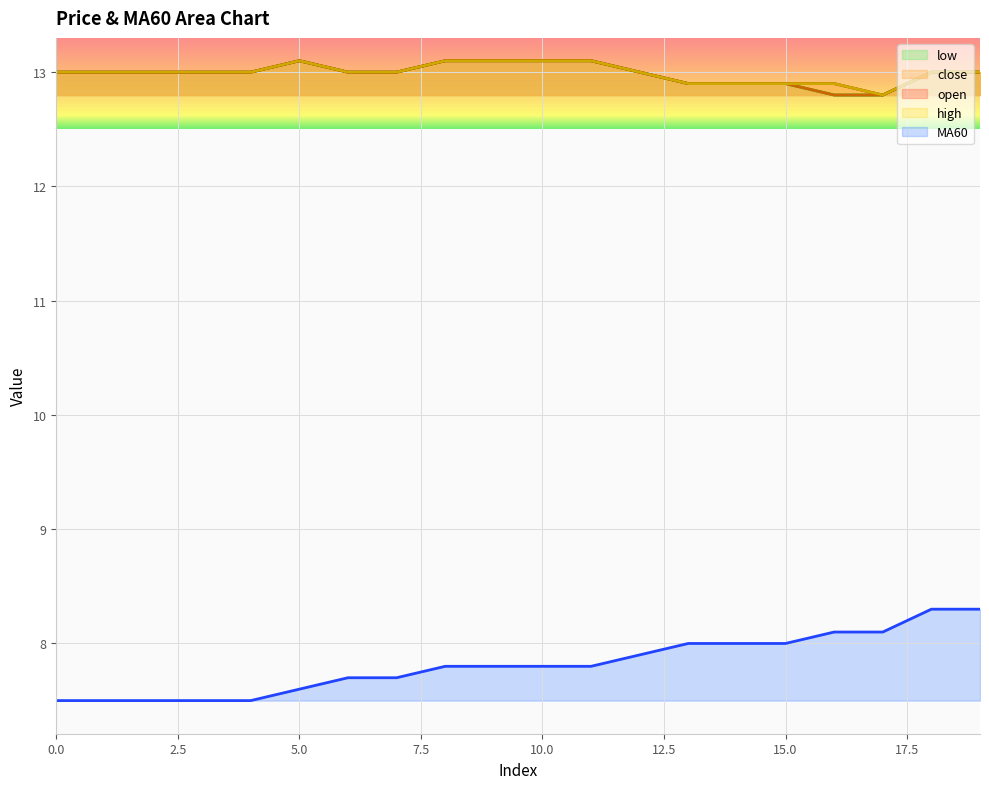

What is the highest value of the open series?

13.1